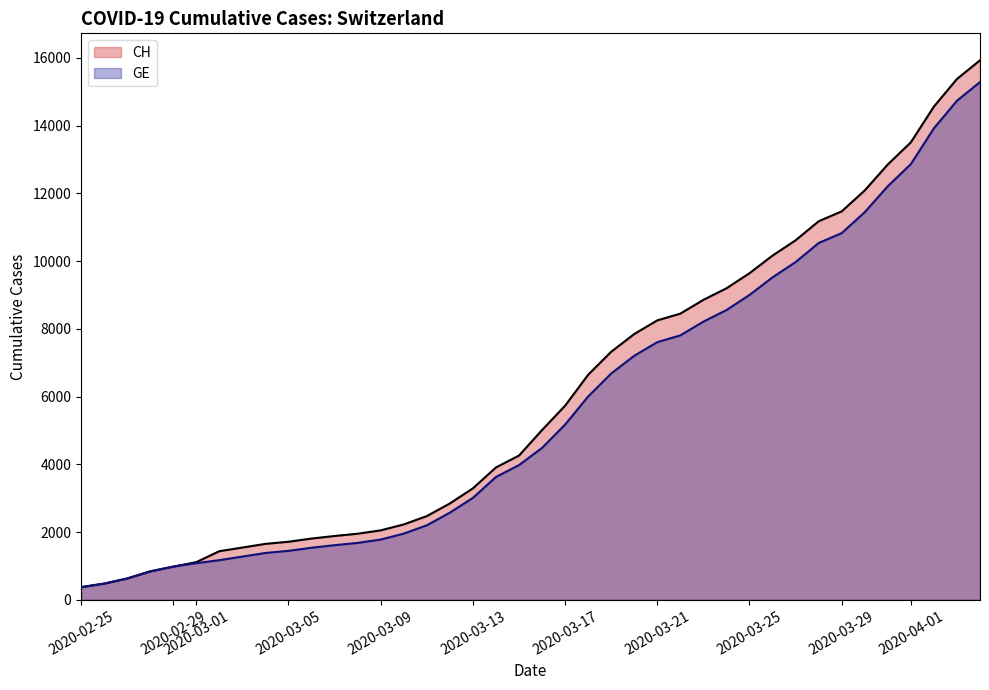

What is the total value across all series at 2020-03-09?

3831